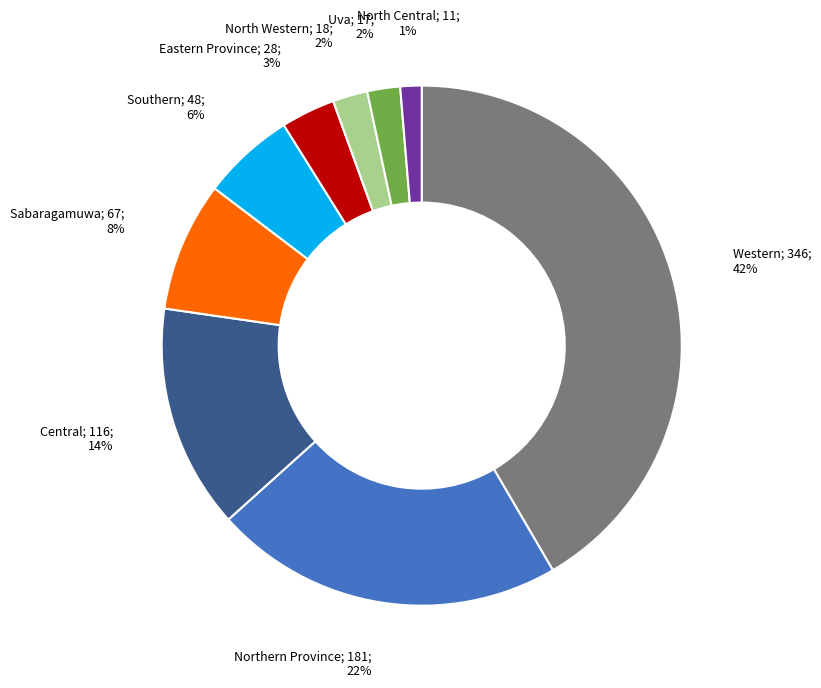

Is there a majority slice in this chart?

No